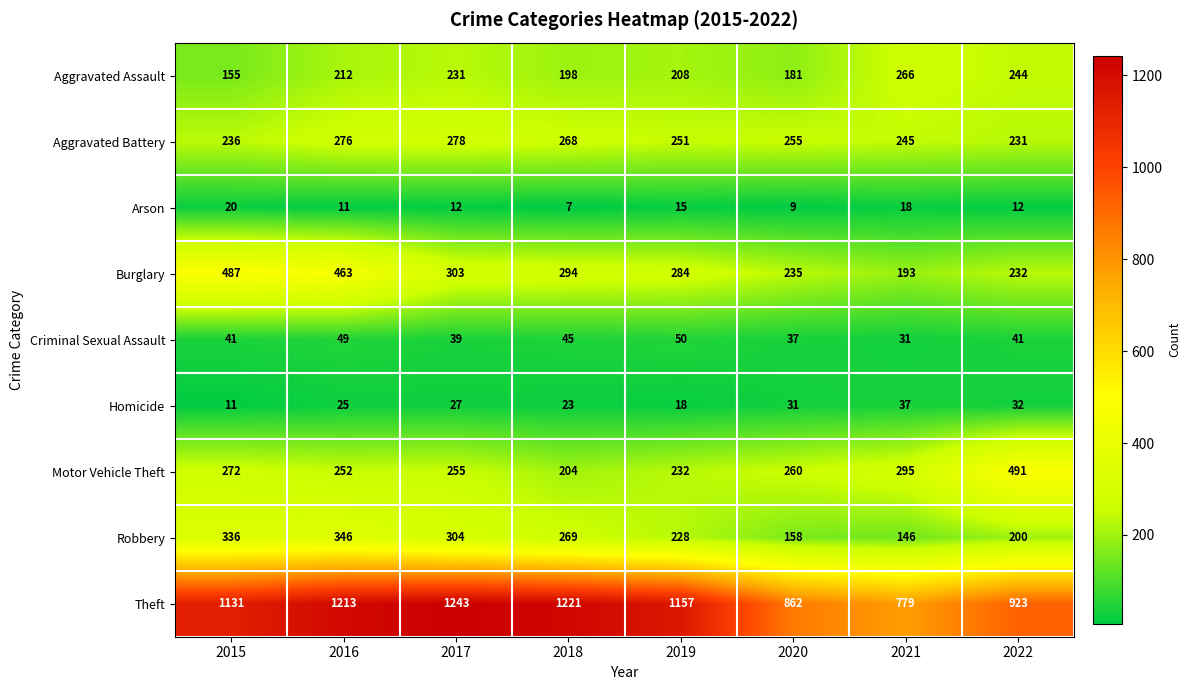

True or false: Burglary has a value of 150 at 2022.

False